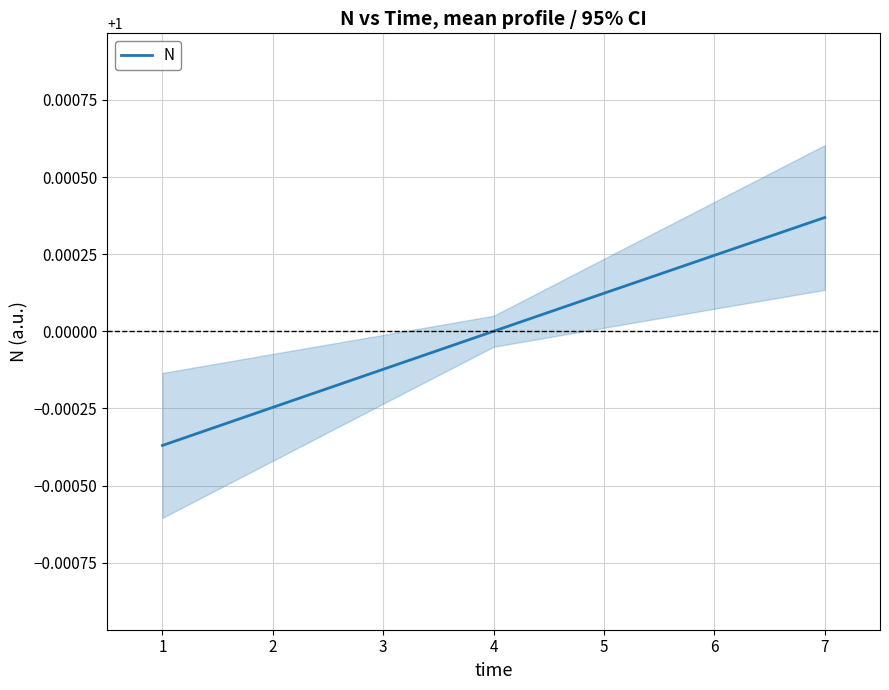

Rank the categories by N value from lowest to highest.

1, 2, 3, 4, 5, 6, 7